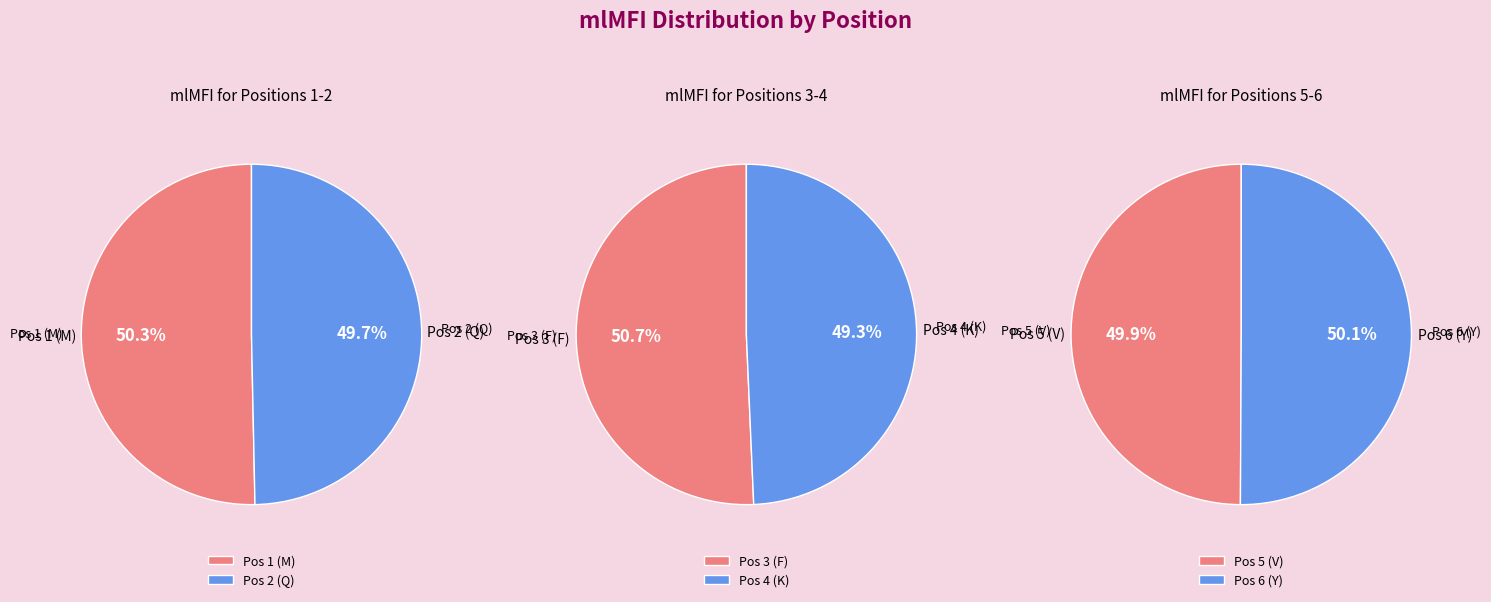

Does any single category account for the majority?

No